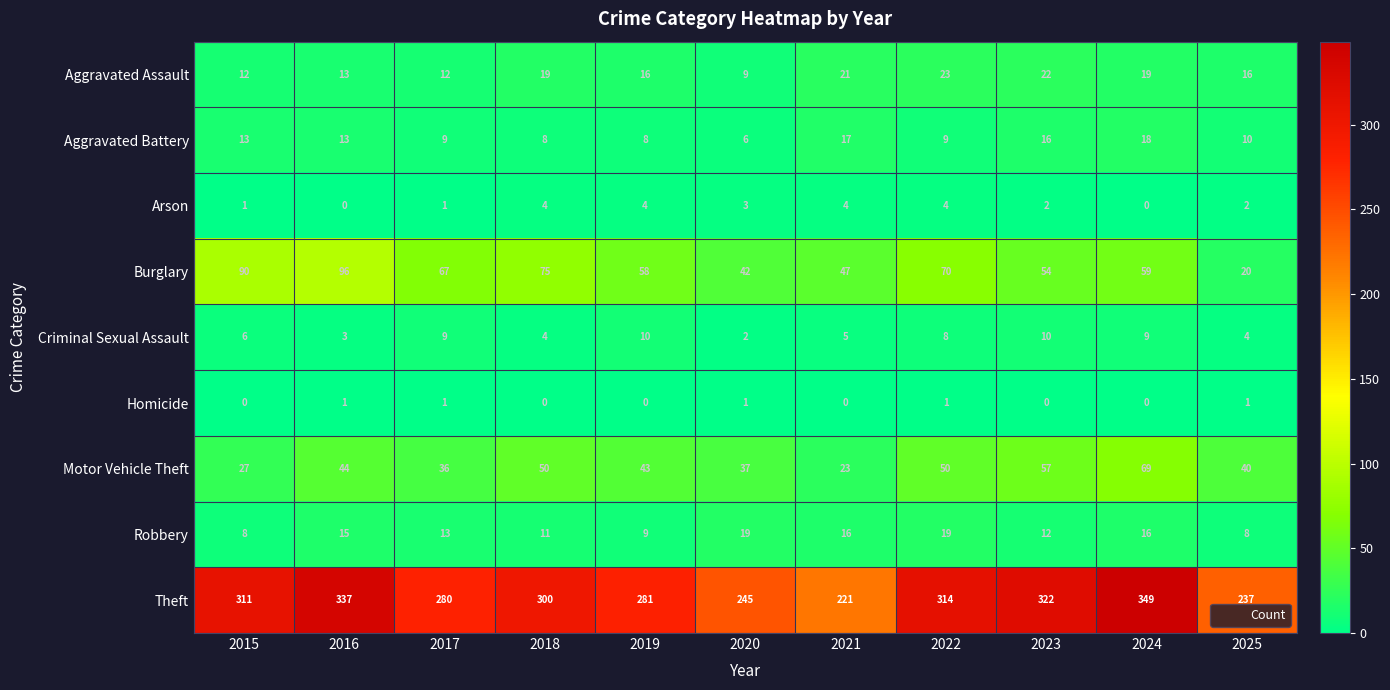

What is the spread (max minus min) of values at 2023?

322